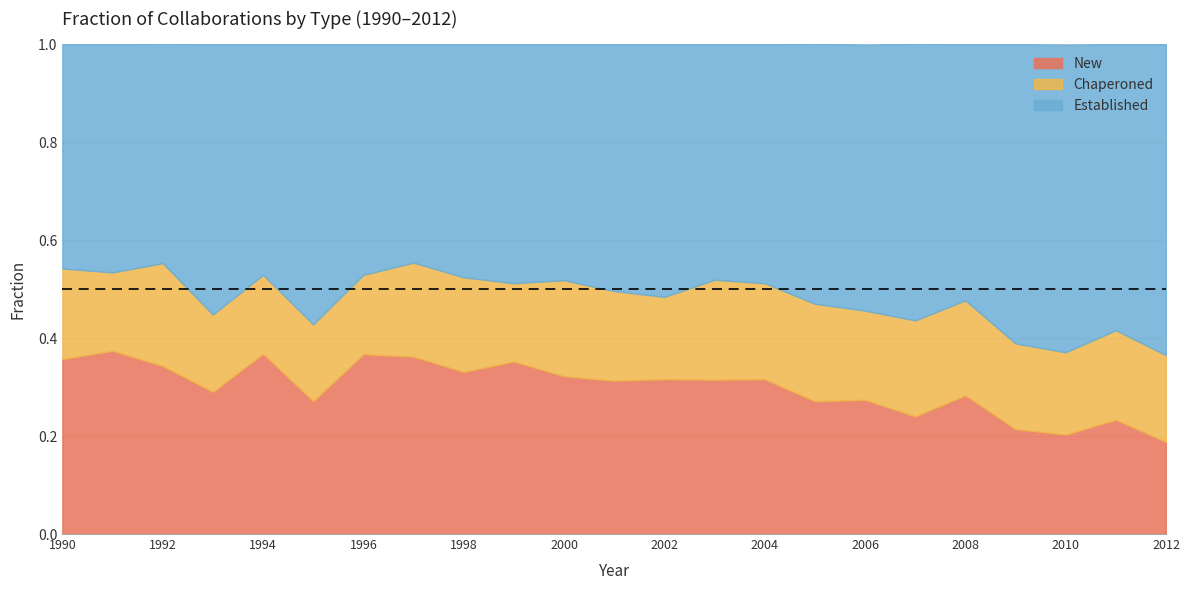

True or false: New and Established intersect in this chart.

False